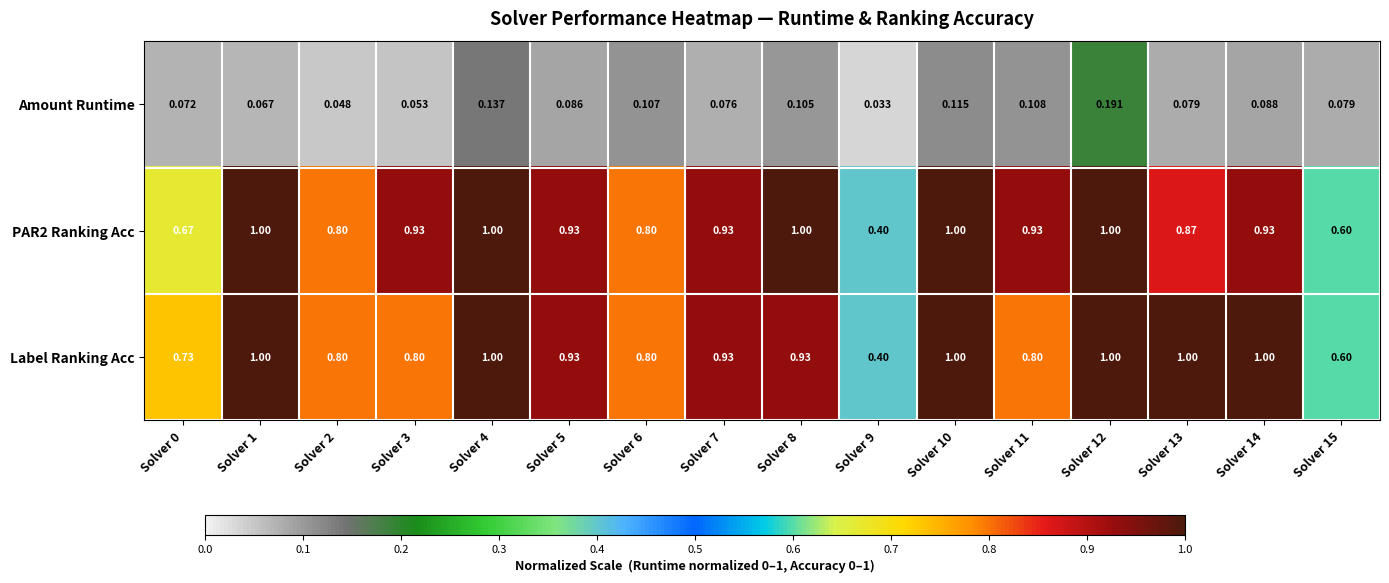

Is the value of PAR2 Ranking Acc at Solver 14 greater than the value of Amount Runtime at Solver 6?

Yes